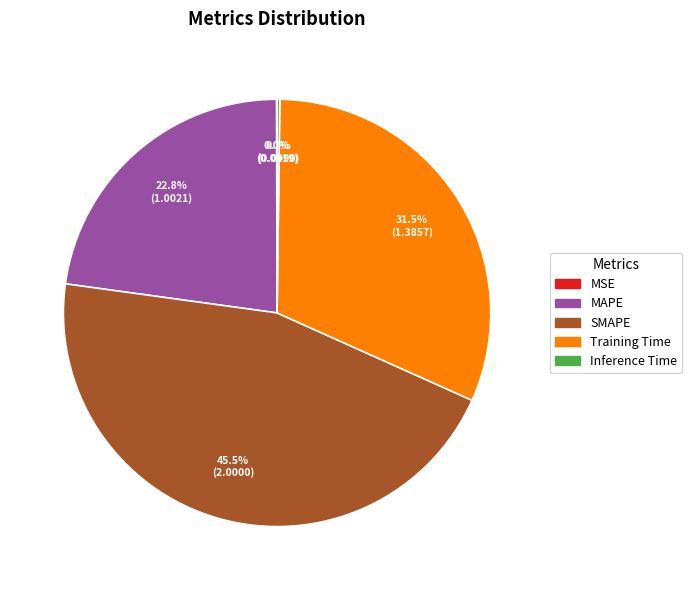

Is the sum of Training Time and SMAPE greater than half?

Yes